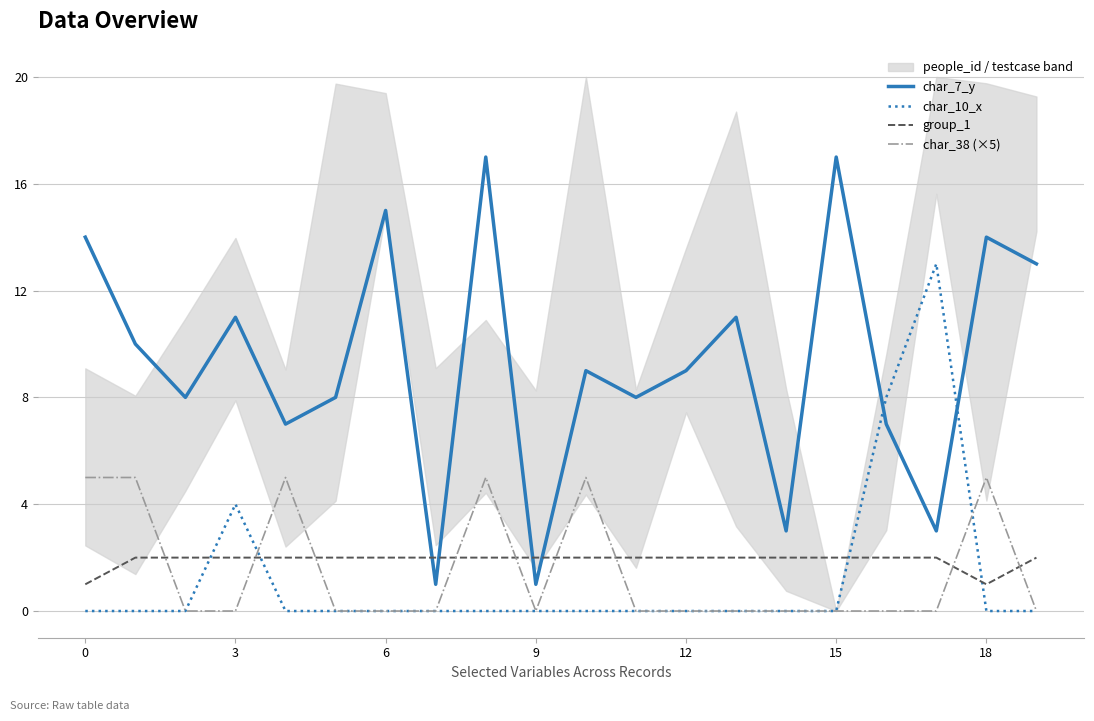

Is the value of char_7_y at 18 greater than the value of char_10_x at 0?

Yes